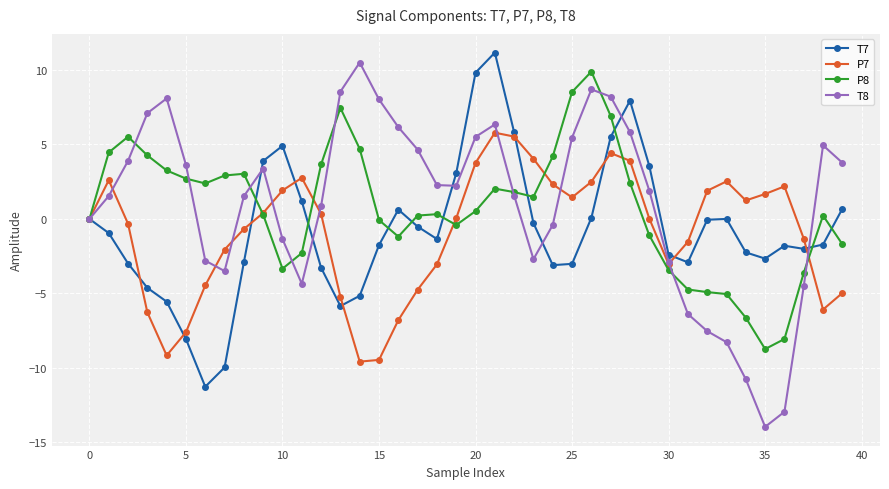

What is the value of the P7 point at the 15th from the left?

-9.6